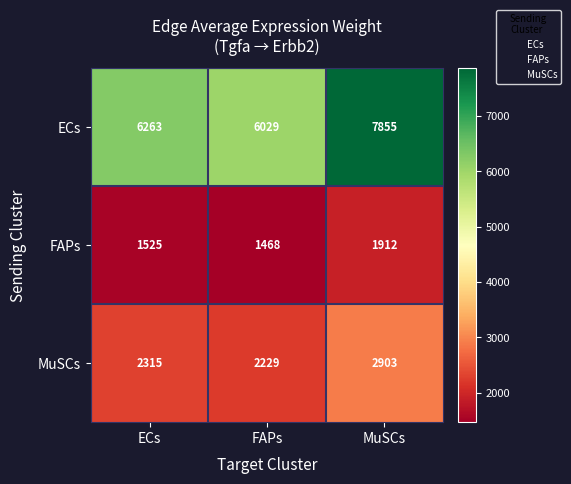

Reading right to left, what are all the values shown in this chart?

ECs: 7855	6029	6263
FAPs: 1912	1468	1525
MuSCs: 2903	2229	2315